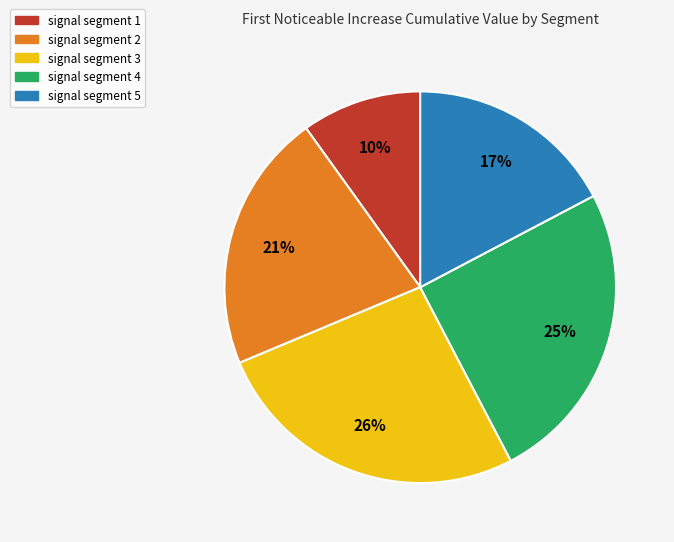

To the nearest percent, what portion does signal segment 4 represent?

25%